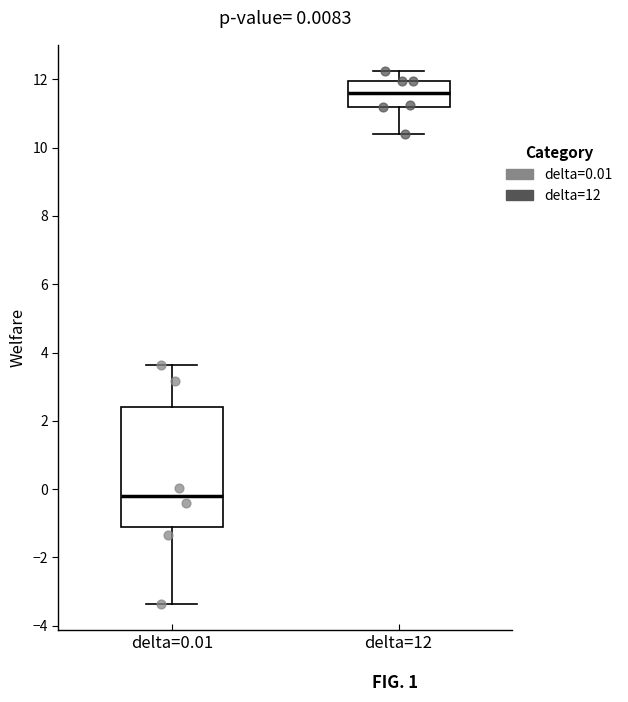

Which box has the lowest median line?

delta=0.01